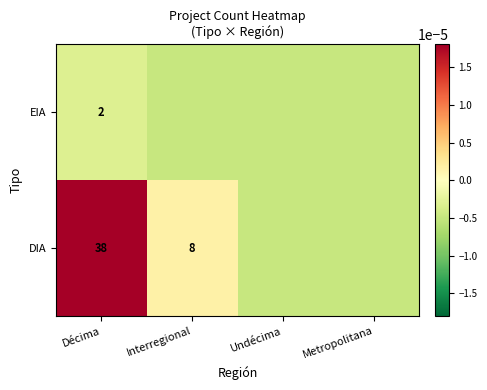

At which category is the sum across all series the highest?

Décima